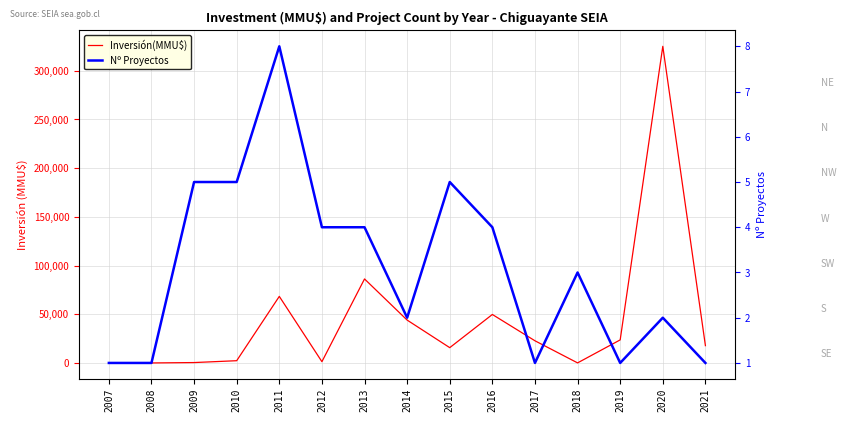

Between which two adjacent categories do Nº Proyectos and Inversión(MMU$) first intersect?

2008 and 2009